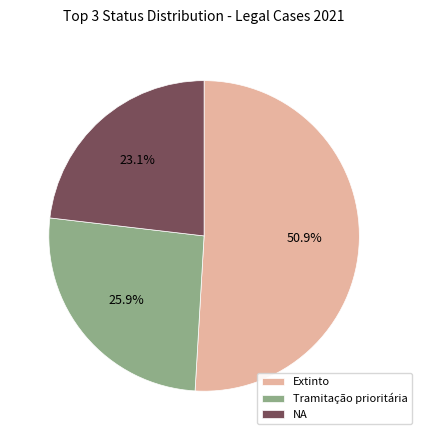

Which slice represents more than half of the pie?

Extinto